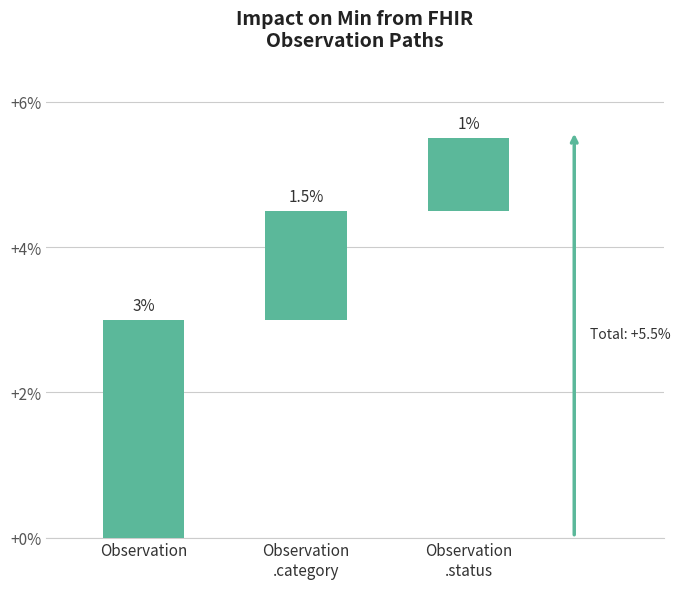

List the labels in order of value, smallest first.

Observation
.status, Observation
.category, Observation